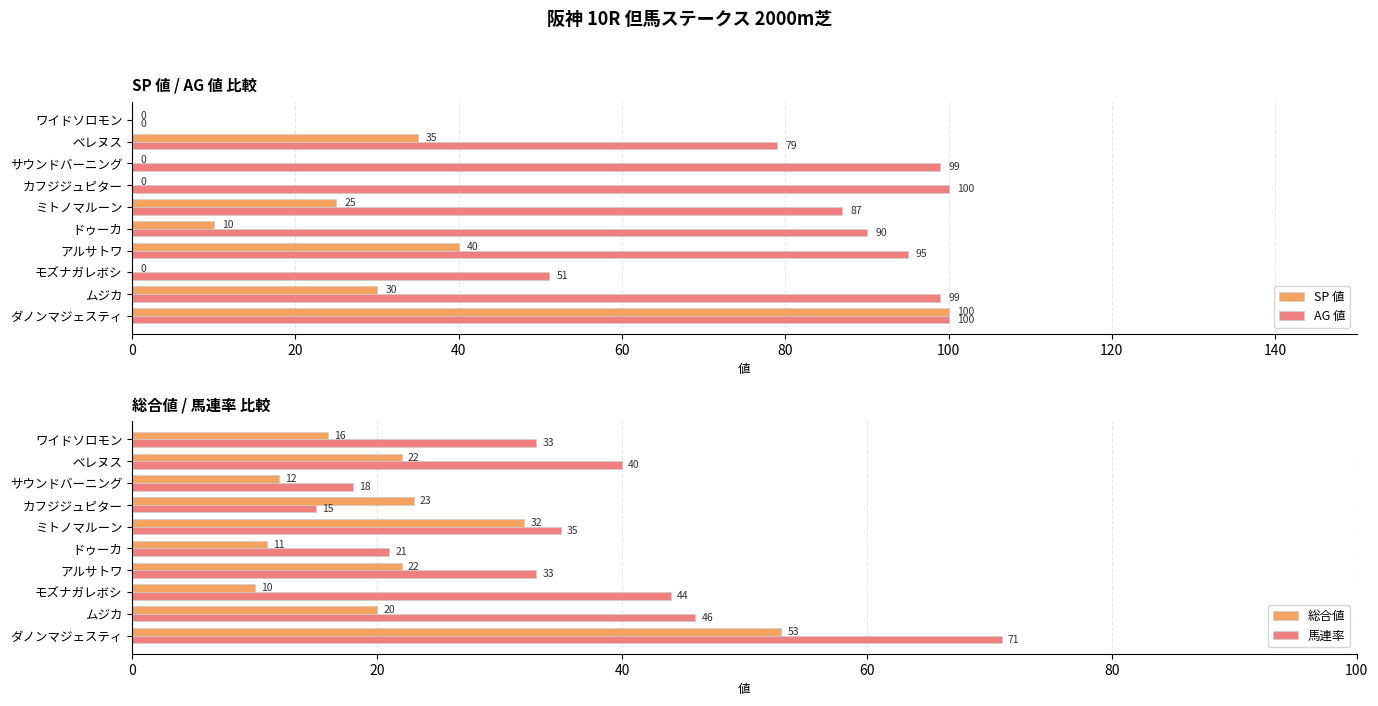

Reading right to left, transcribe all the data shown in this chart.

SP 値: 0	35	0	0	25	10	40	0	30	100
AG 値: 0	79	99	100	87	90	95	51	99	100
総合値: 16	22	12	23	32	11	22	10	20	53
馬連率: 33	40	18	15	35	21	33	44	46	71